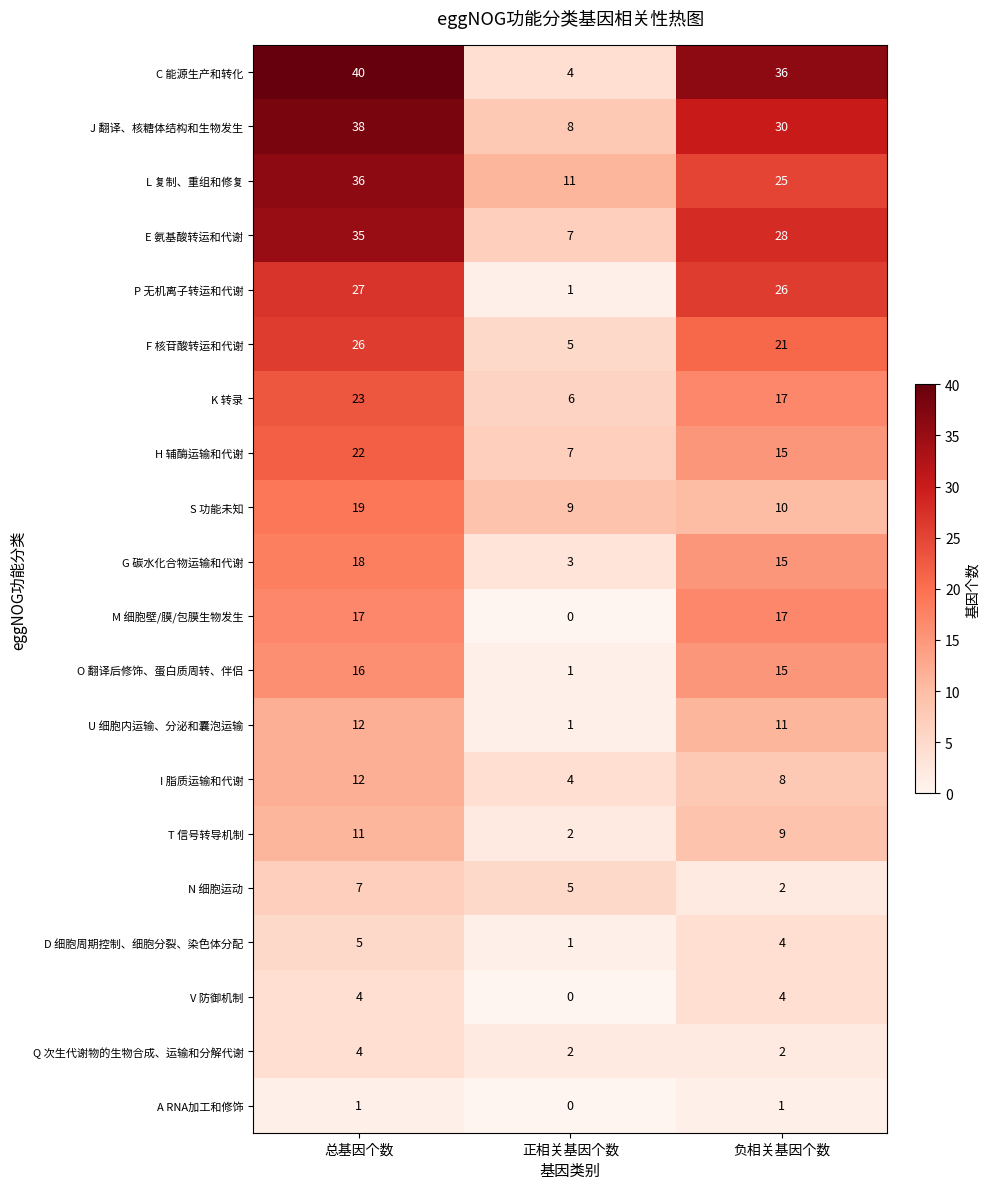

What is the sum of all Q 次生代谢物的生物合成、运输和分解代谢 values?

8